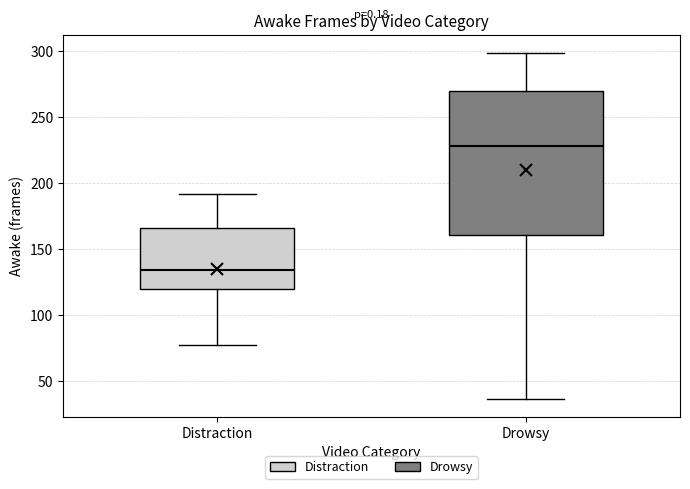

Where is the upper edge of the box for Drowsy on the y-axis? The values are not printed on the chart, so give them approximately, as read against the axis.

270